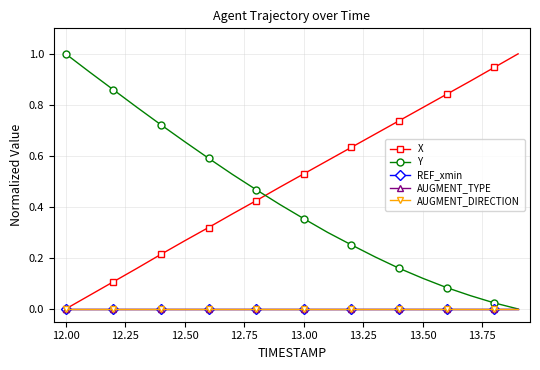

Does the chart have visible grid lines?

Yes